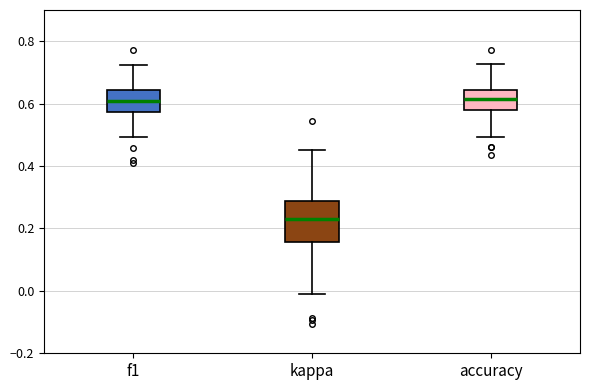

Reading left to right, transcribe this box plot: for each box, give where its median line is, the range the box spans, and where its two whiskers end, as read against the y-axis. The values are not printed on the chart, so give them approximately, as read against the axis.

f1: median 0.60, box 0.58 to 0.64, whiskers 0.50 to 0.72
kappa: median 0.24, box 0.16 to 0.28, whiskers -0.02 to 0.46
accuracy: median 0.62, box 0.58 to 0.64, whiskers 0.50 to 0.72